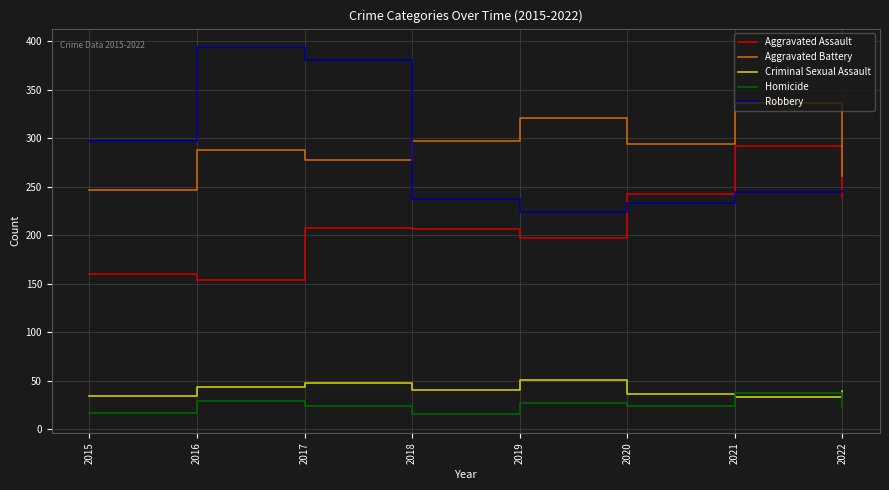

Which label corresponds to the largest value in the chart?

2016